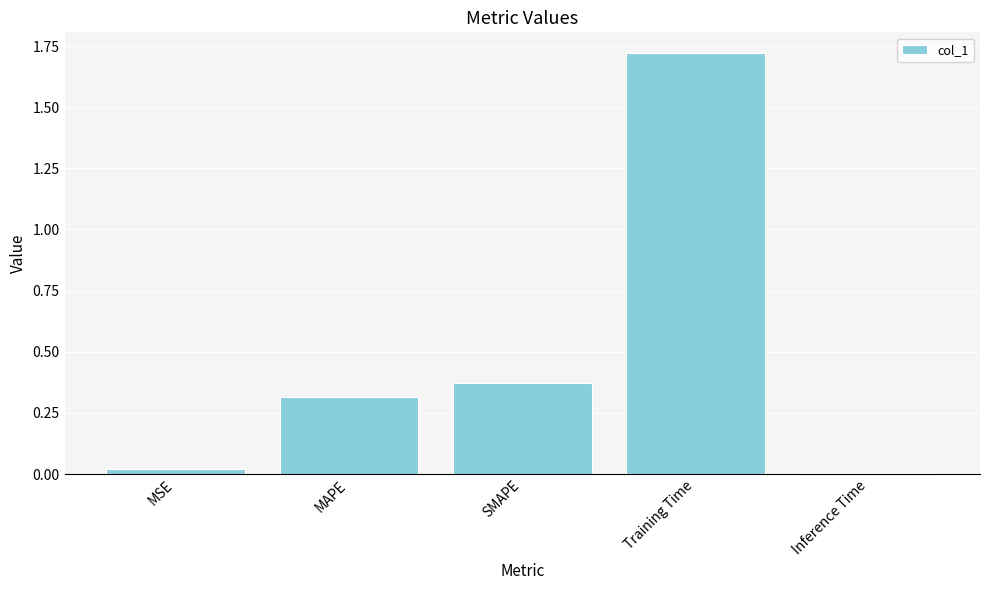

List the labels in order of value, smallest first.

Inference Time, MSE, MAPE, SMAPE, Training Time